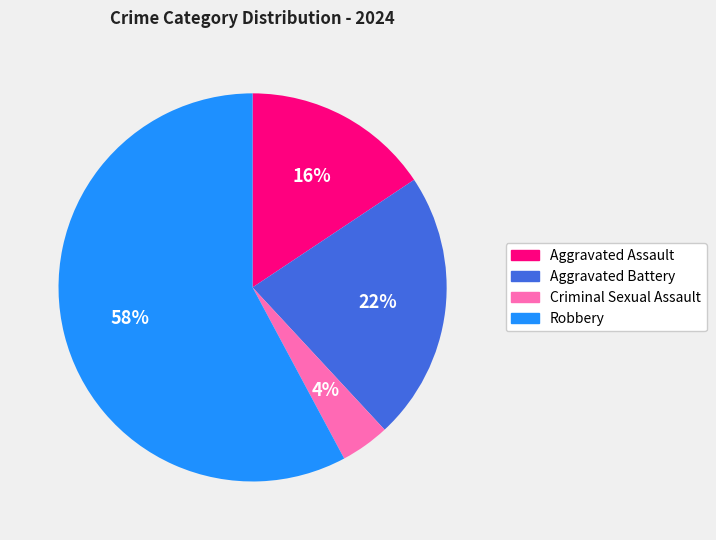

True or false: Aggravated Battery accounts for 22% of the total.

True